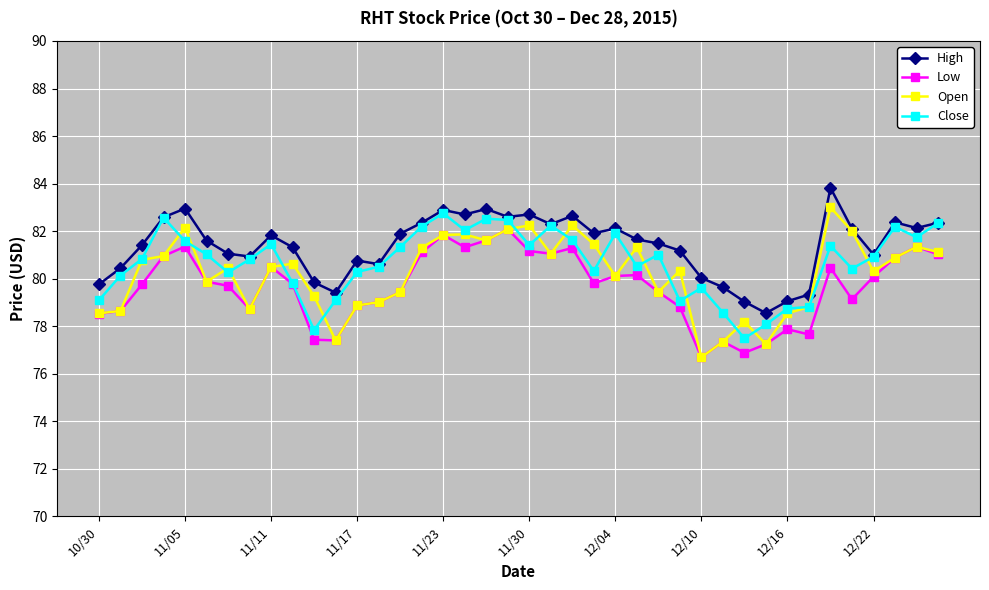

How many values in the Close series exceed 80?

29